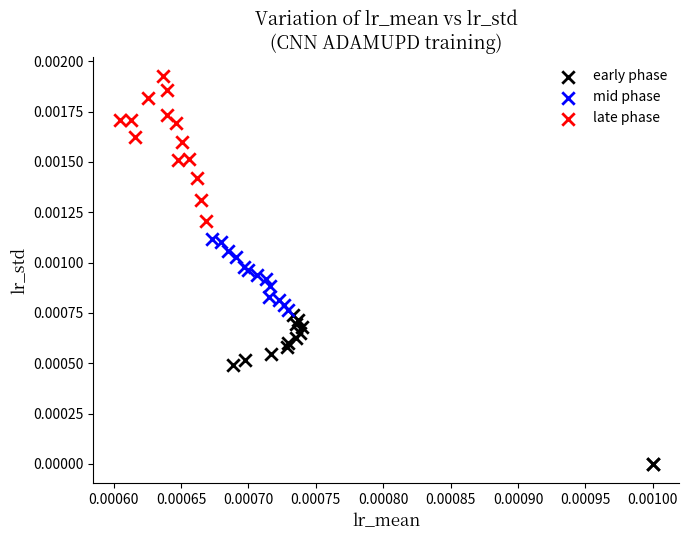

Which series contains the highest Y value?

late phase